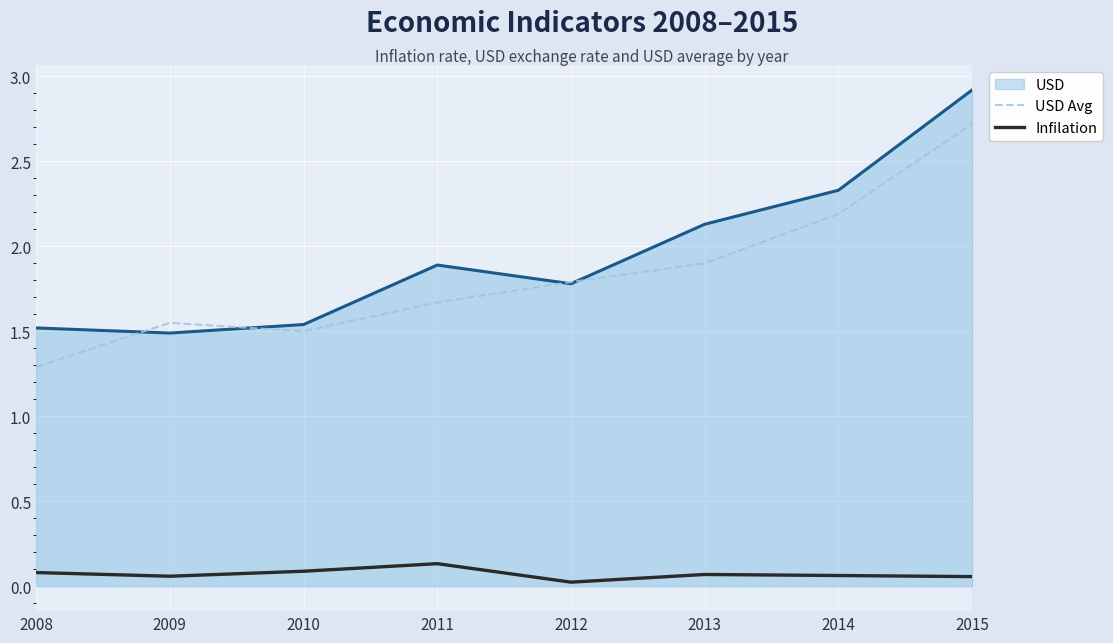

True or false: Infilation has a value of 0.1 at 2011.

True